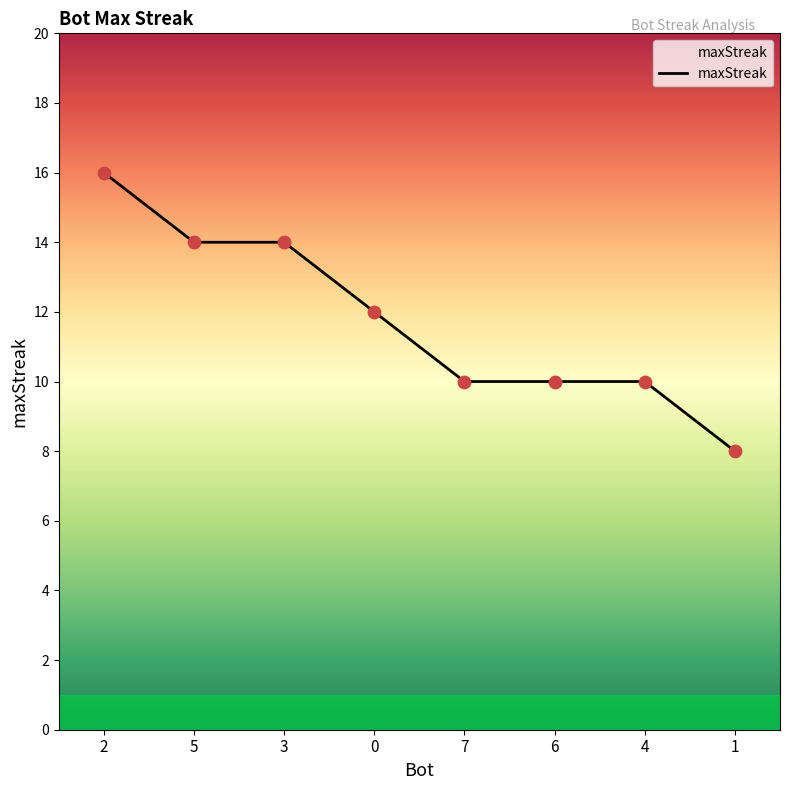

What is the change in value from 2 to 1?

-8